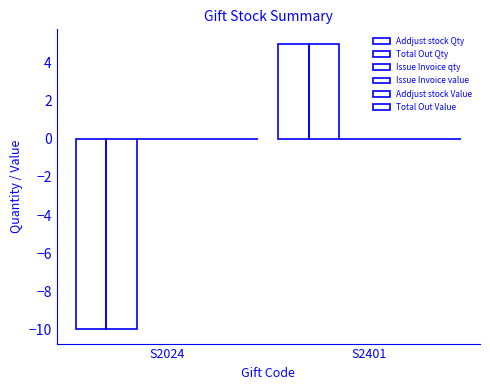

How many values in Addjust stock Qty are above zero?

1